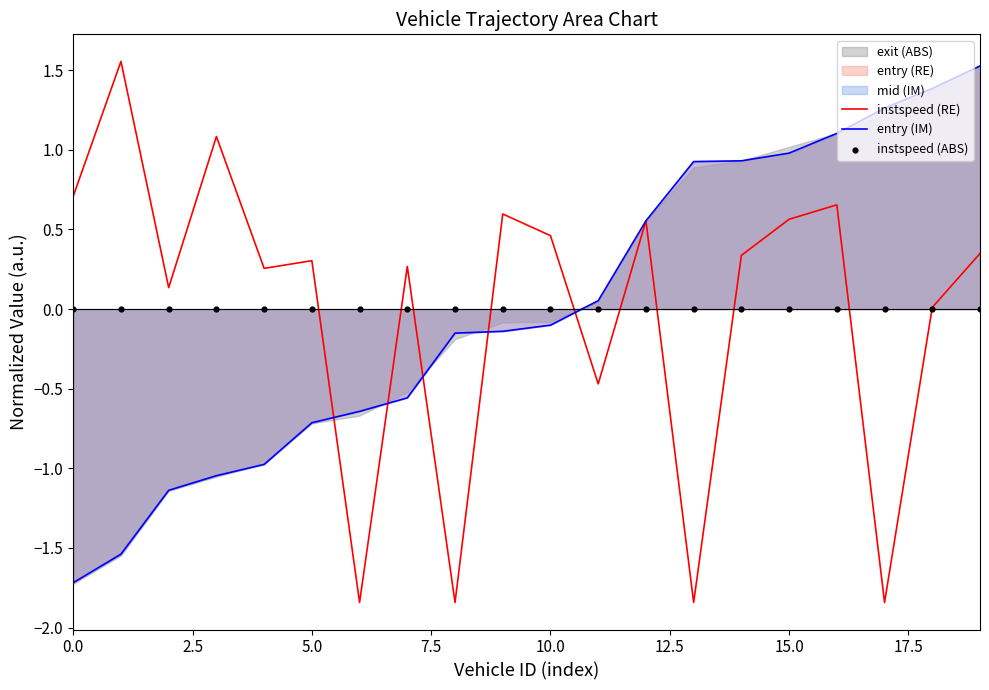

What is the total value across all series at 12?

1.1